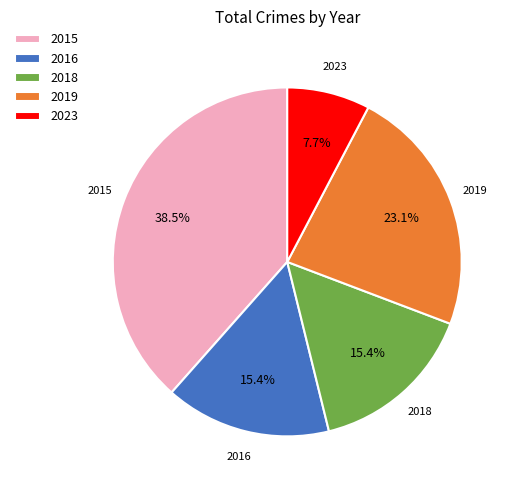

How much of the chart is everything except 2019?

76.9%